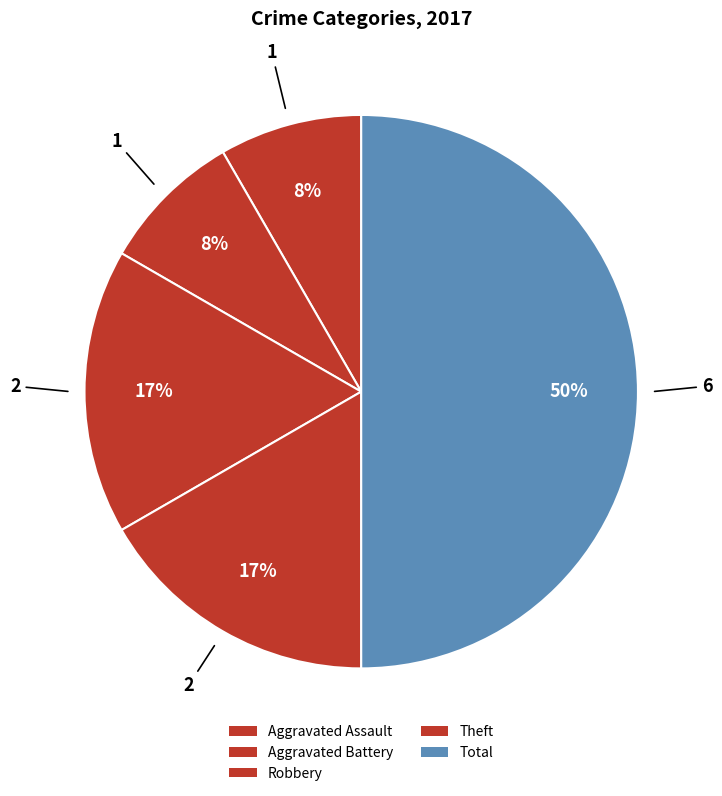

To the nearest percent, what portion does Robbery represent?

17%